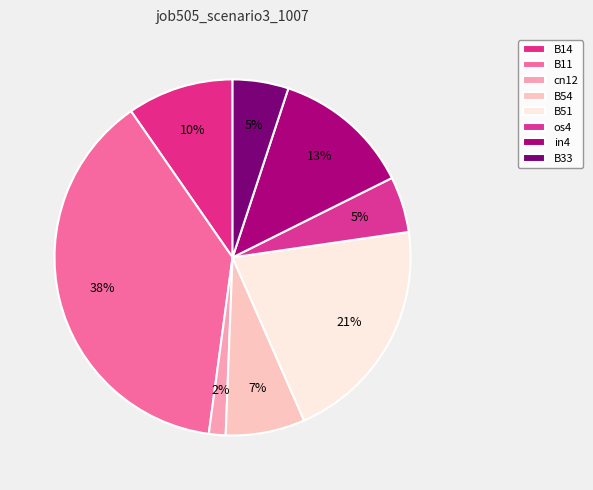

To the nearest percent, what is the difference between the B54 and B51 slice percentages?

14%